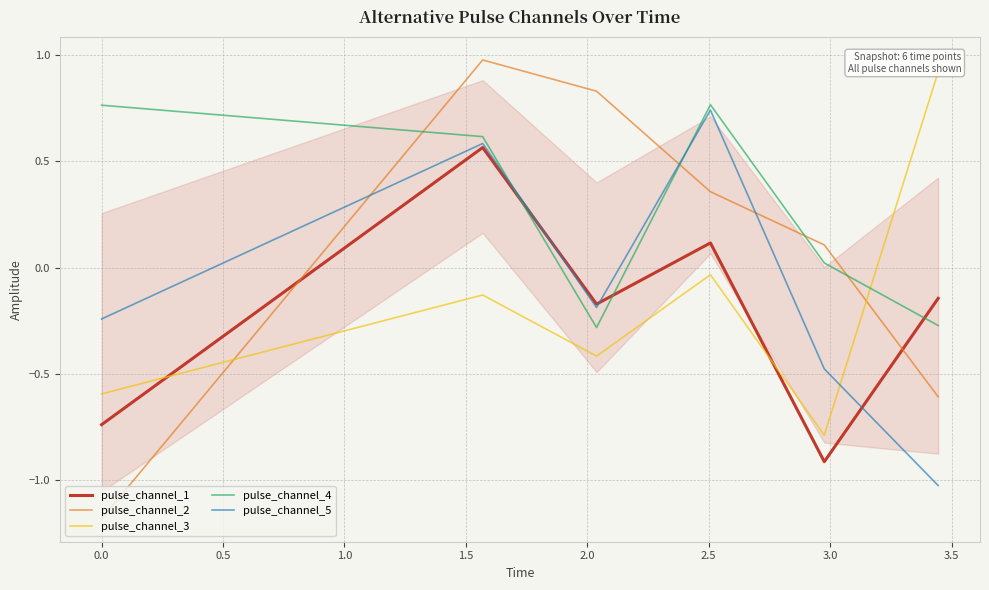

What is the sum of all pulse_channel_4 values?

1.6